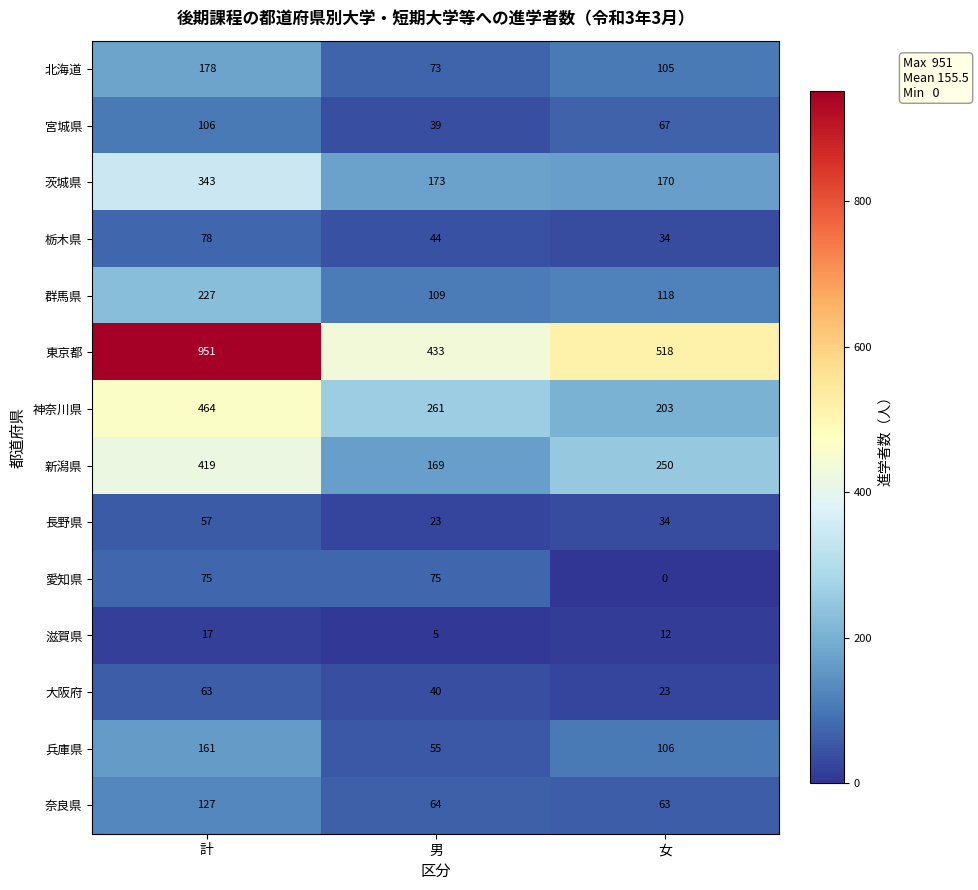

What is the difference between the maximum and minimum values in the 愛知県 series?

75